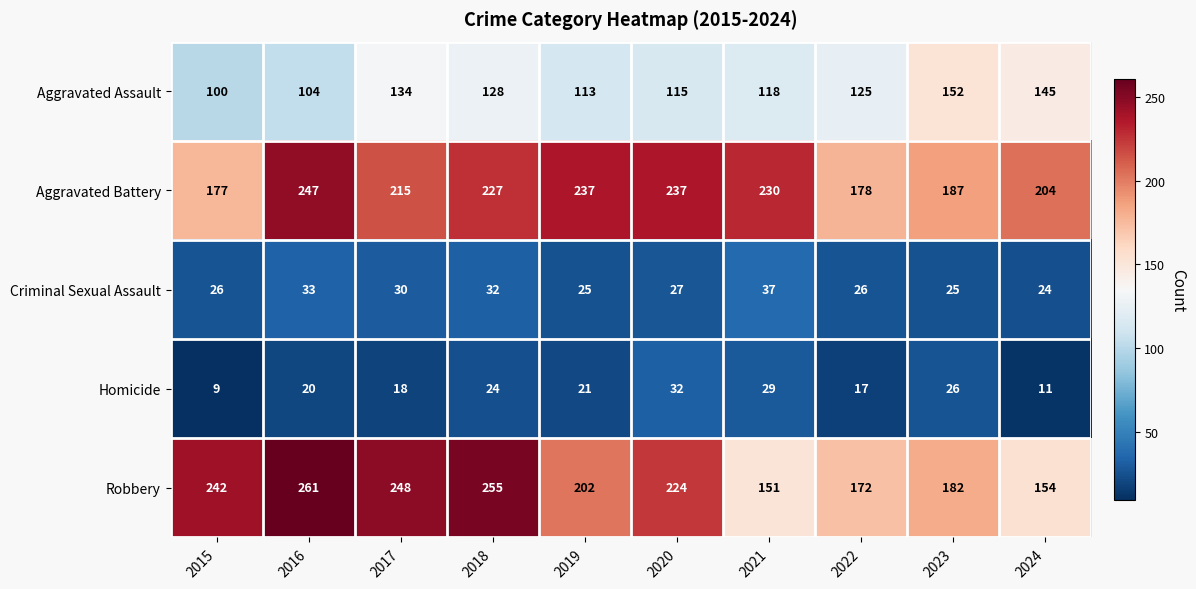

What is the difference between the maximum and minimum values in the Aggravated Battery series?

70